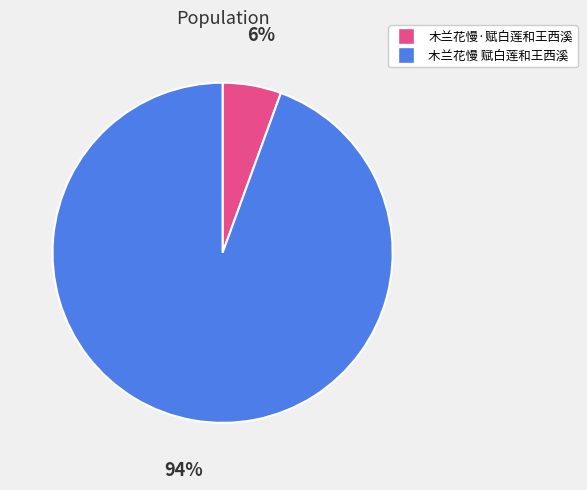

Which slice represents more than half of the pie?

木兰花慢 赋白莲和王西溪